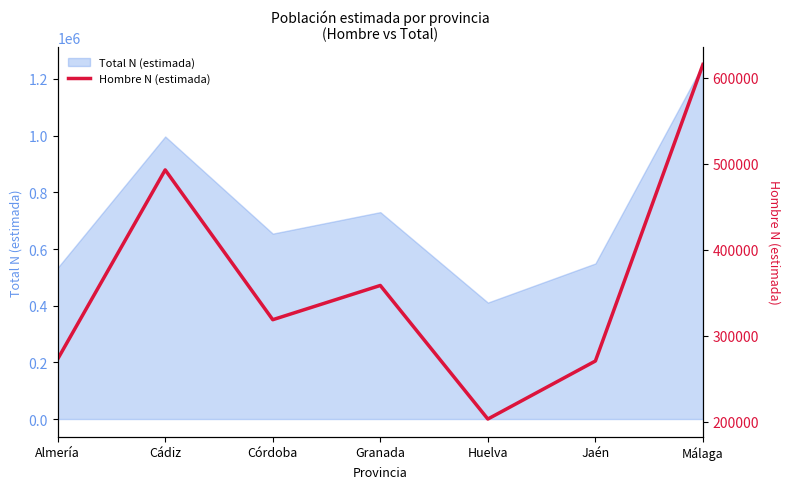

How many values exceed 318846?

3